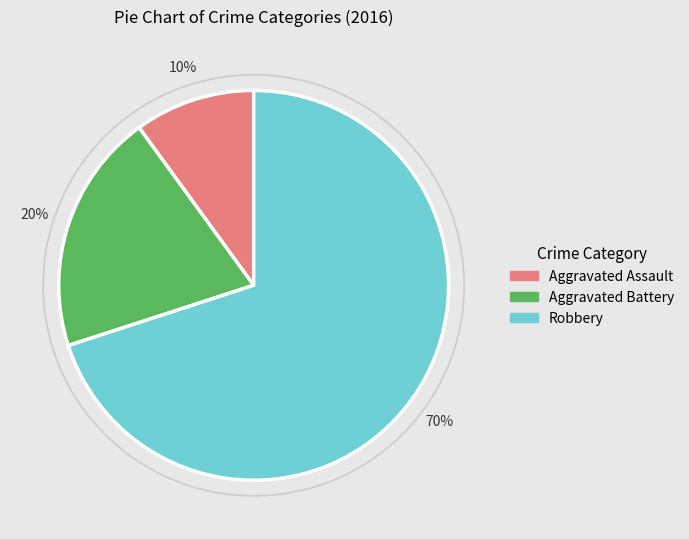

Which slice is the largest?

Robbery